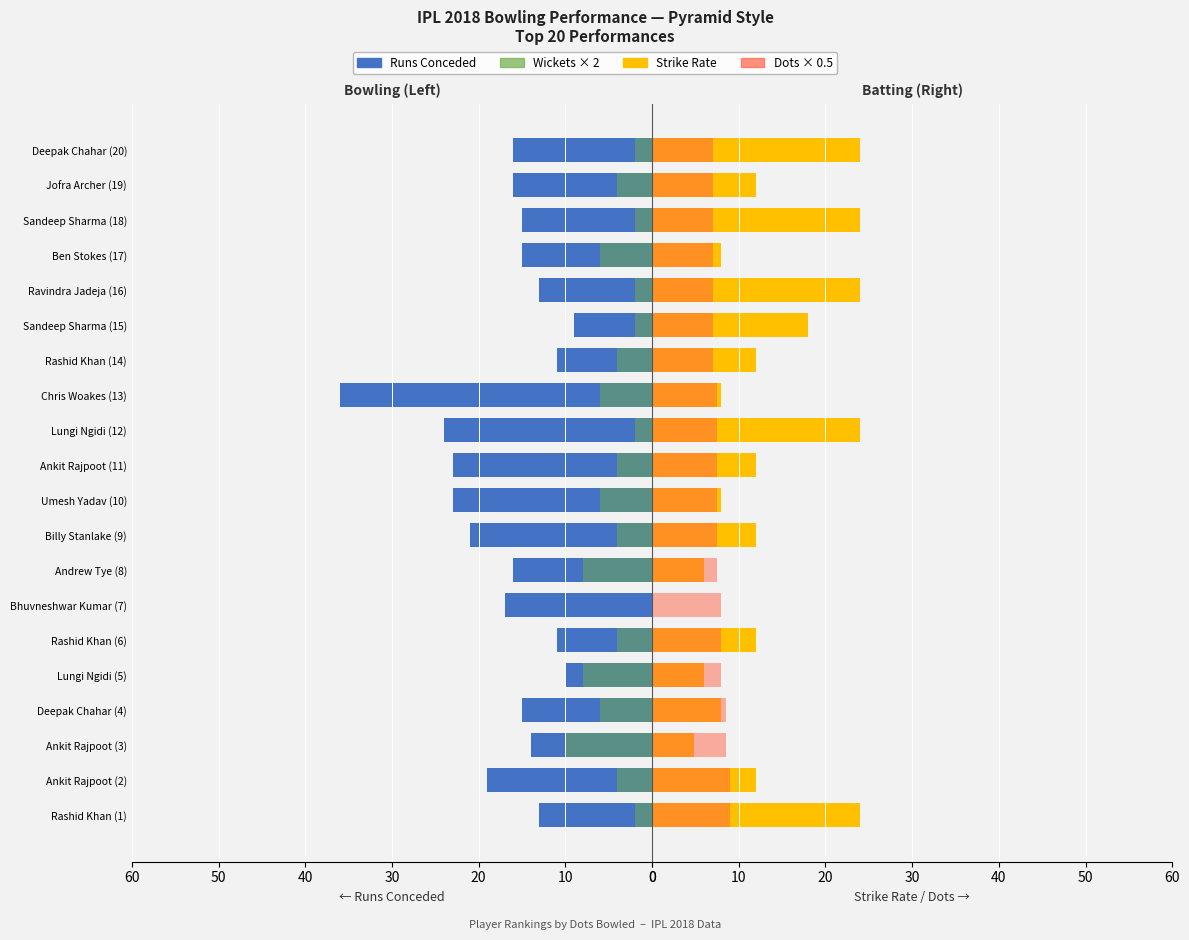

Between Sandeep Sharma (15) and Ankit Rajpoot (2), which is larger?

Ankit Rajpoot (2)